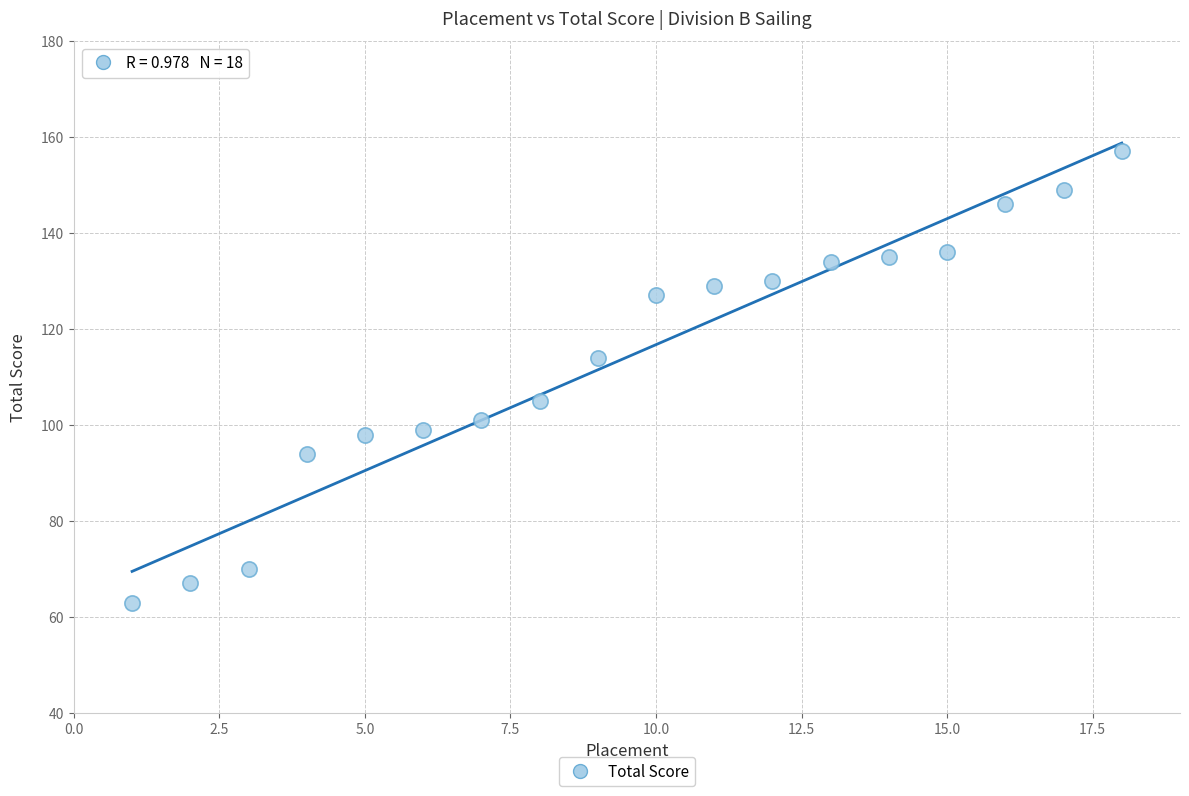

What is the range of X values (max minus min)?

17